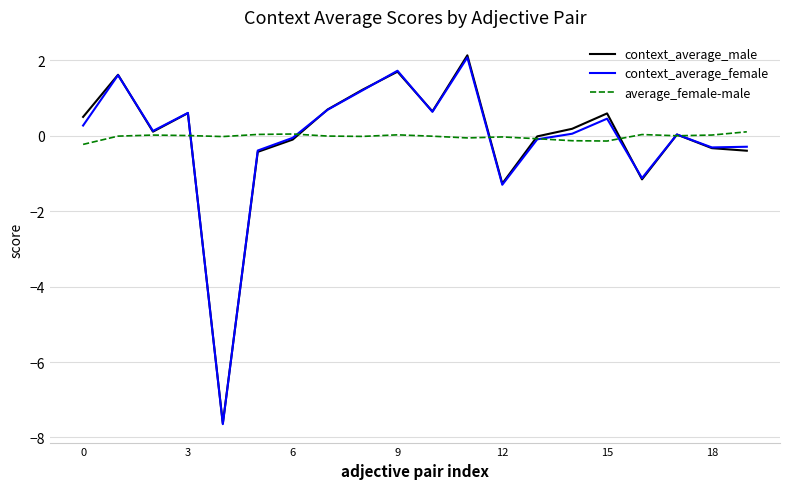

What is the maximum value for context_average_male?

2.1